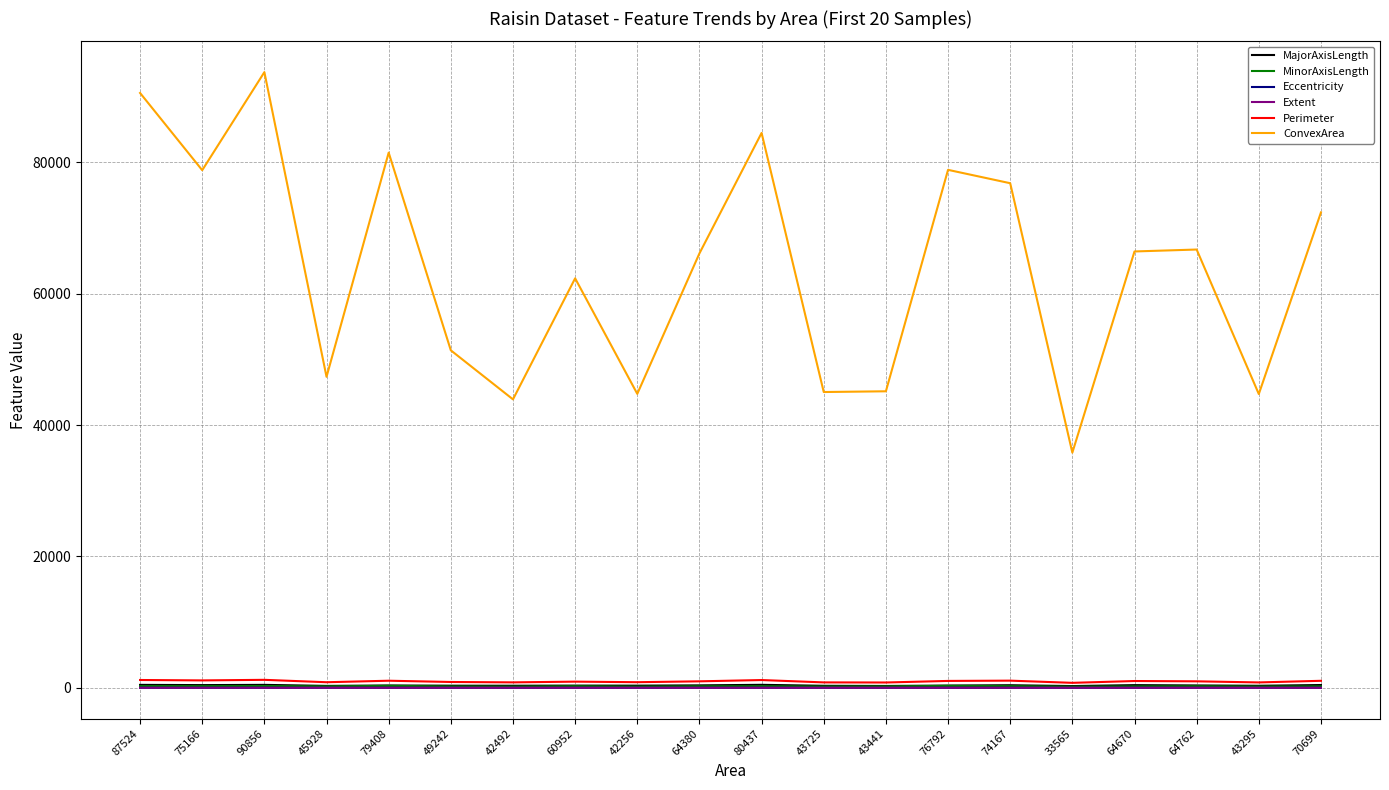

At how many categories does at least one series exceed 14307?

20